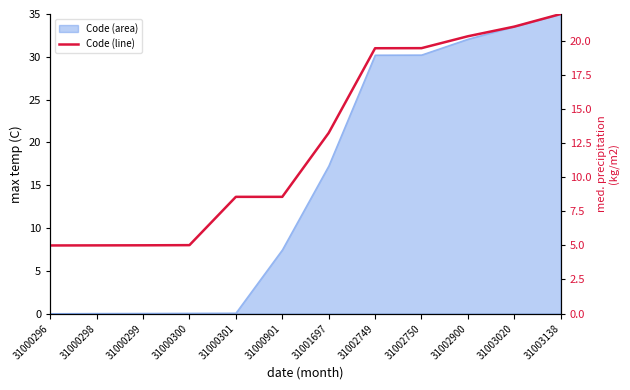

How many categories are shown in the chart?

12